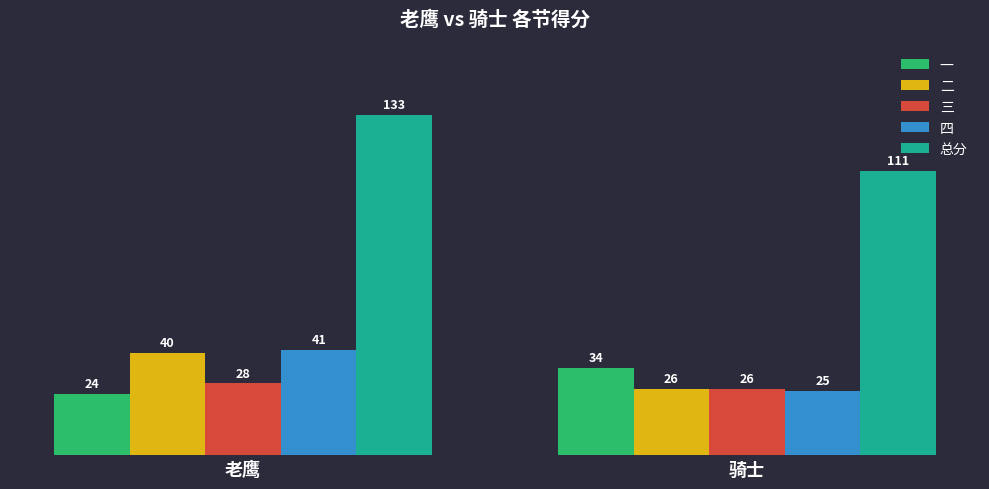

Reading right to left, extract all data points from this chart.

一: 34	24
二: 26	40
三: 26	28
四: 25	41
总分: 111	133